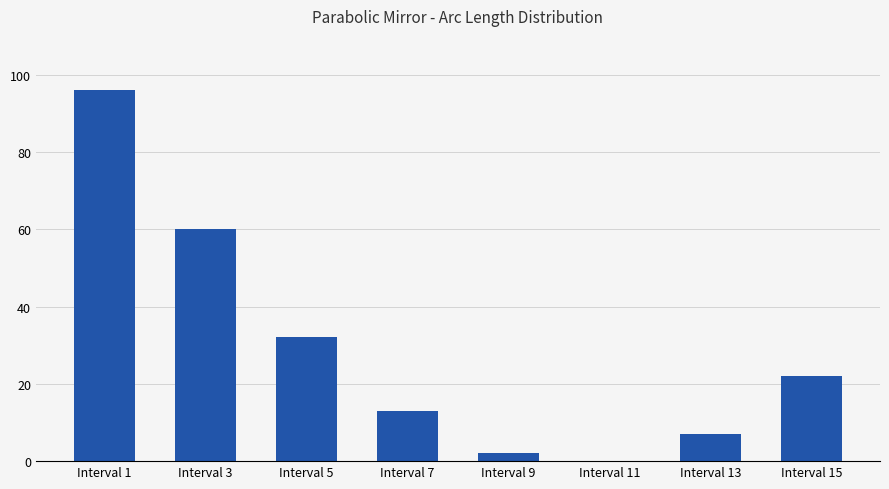

Which label corresponds to the largest value in the chart?

Interval 1